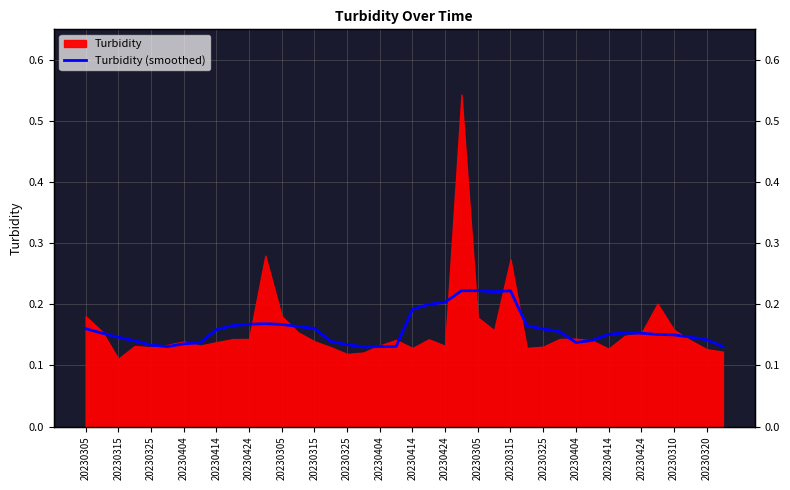

Which category has the highest value across all series?

20230305